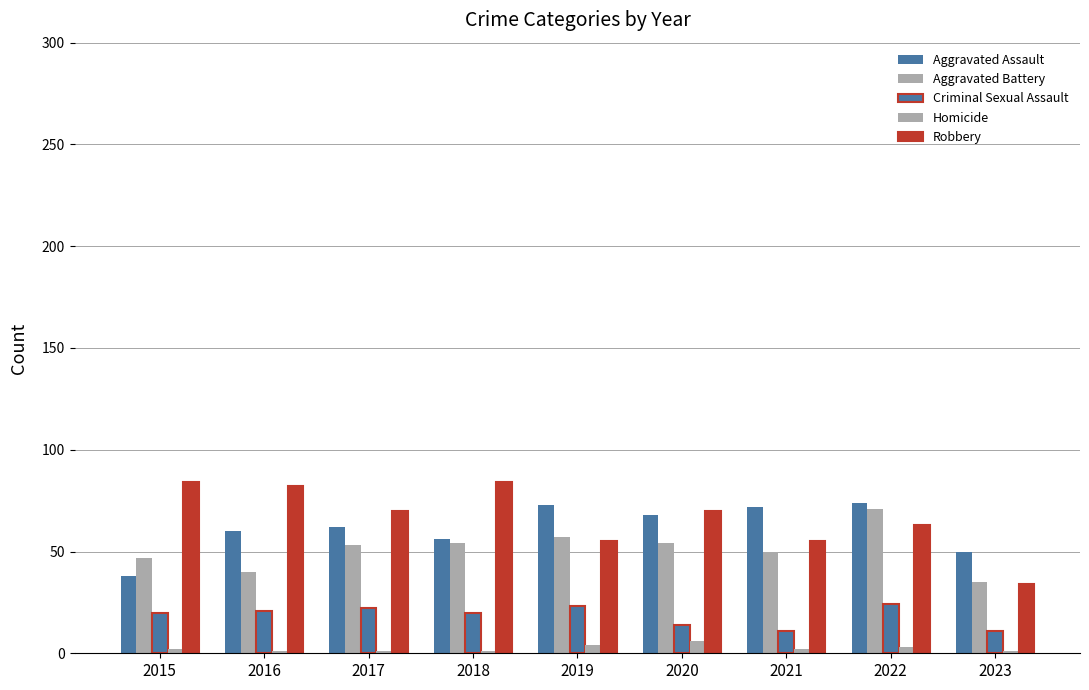

The value of Aggravated Assault at 2017 is 62. True or false?

True